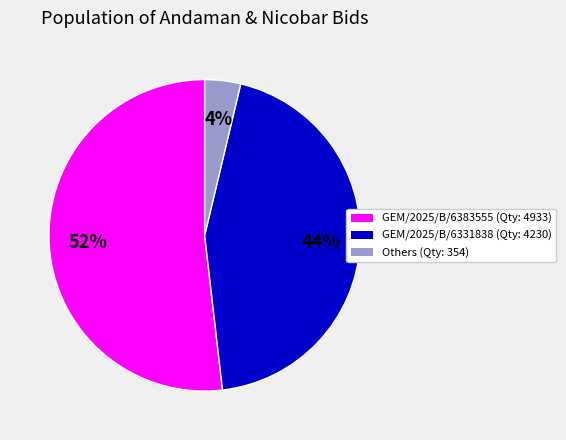

Rank the categories by value from highest to lowest.

52%, 44%, 4%